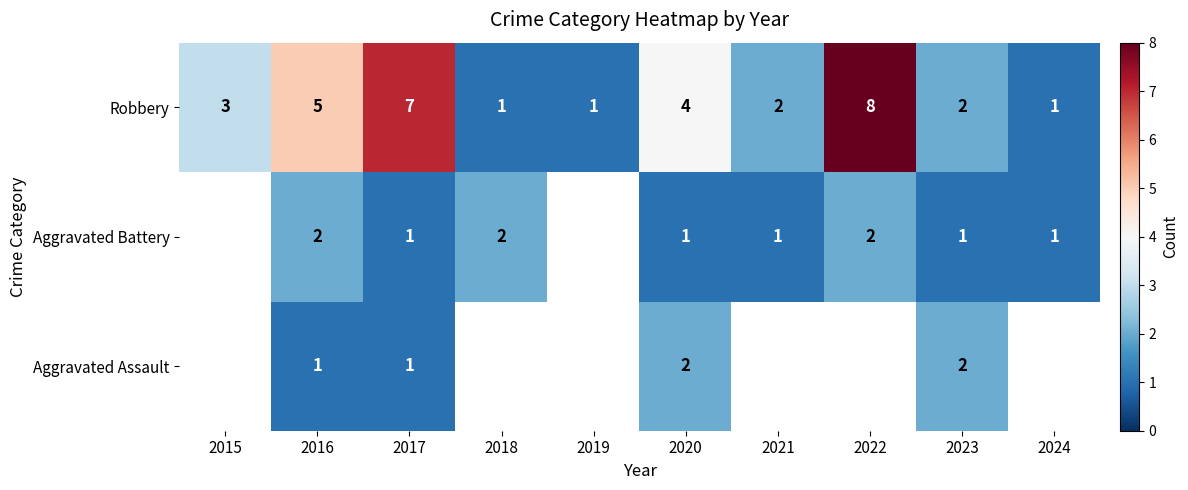

Count the Robbery values in the range 1 to 5.

8